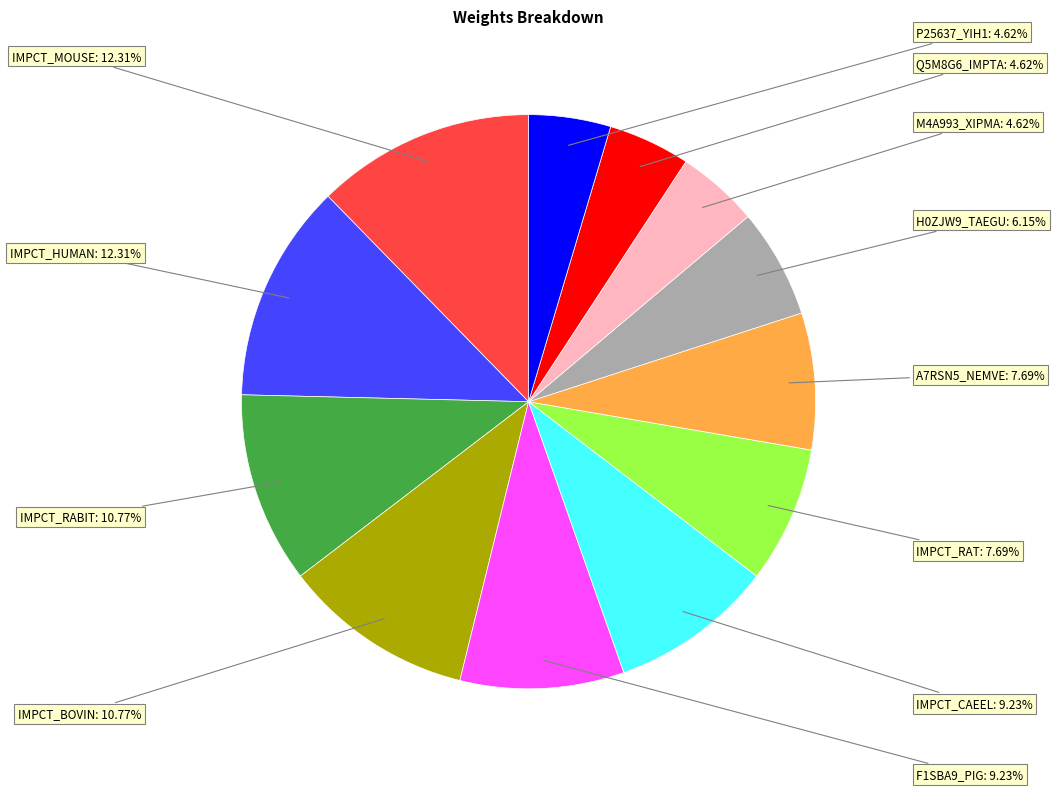

Is there any slice that represents more than half of the pie?

No